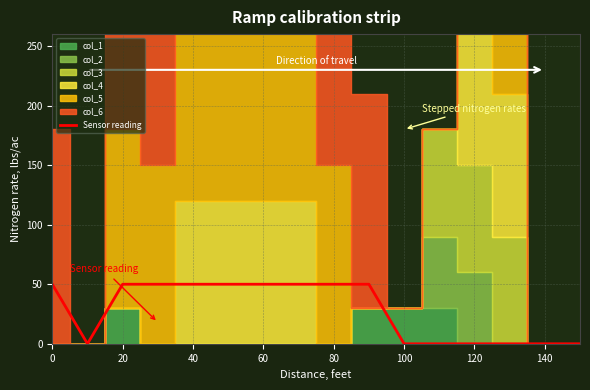

The value of Sensor reading at 40 is 50. True or false?

True